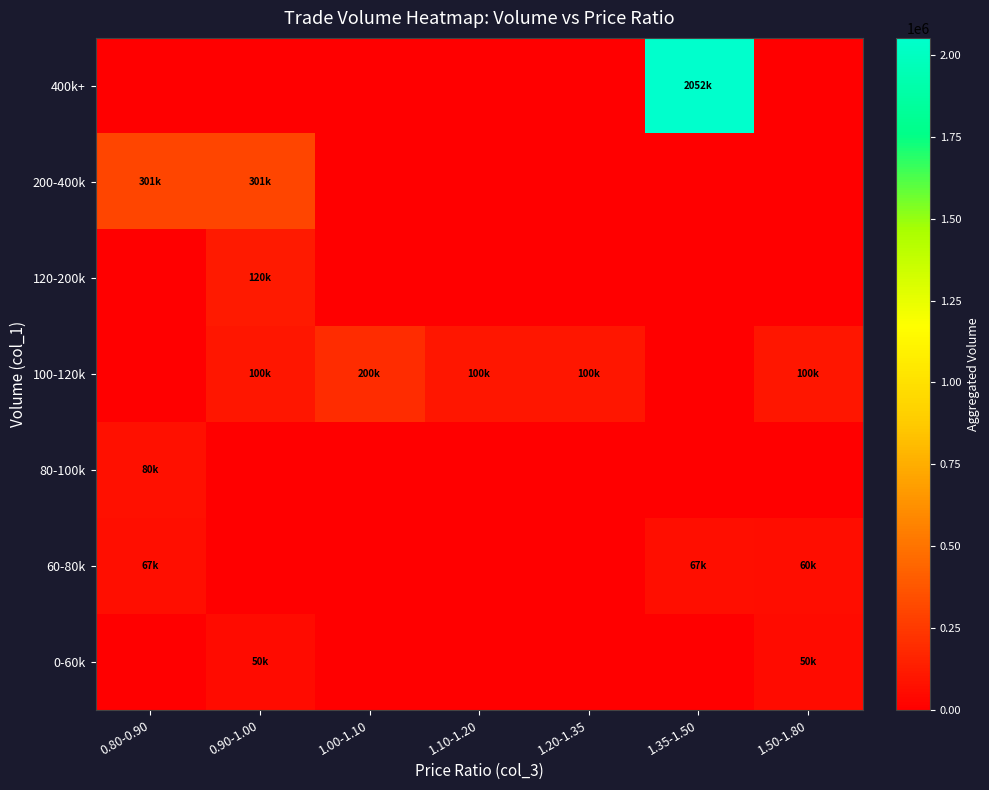

At how many categories does at least one series exceed 1335505?

1